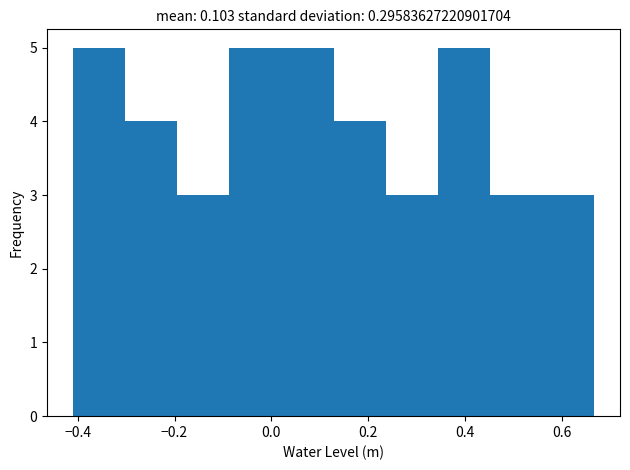

Reading left to right, list every bar in this chart as the range it spans on the x-axis followed by its height. Neither the bar edges nor the heights are printed on the chart, so give them approximately, as read against the axes.

-0.40 to -0.30: 5
-0.30 to -0.20: 4
-0.20 to -0.08: 3
-0.08 to 0.02: 5
0.02 to 0.12: 5
0.12 to 0.24: 4
0.24 to 0.34: 3
0.34 to 0.46: 5
0.46 to 0.56: 3
0.56 to 0.66: 3